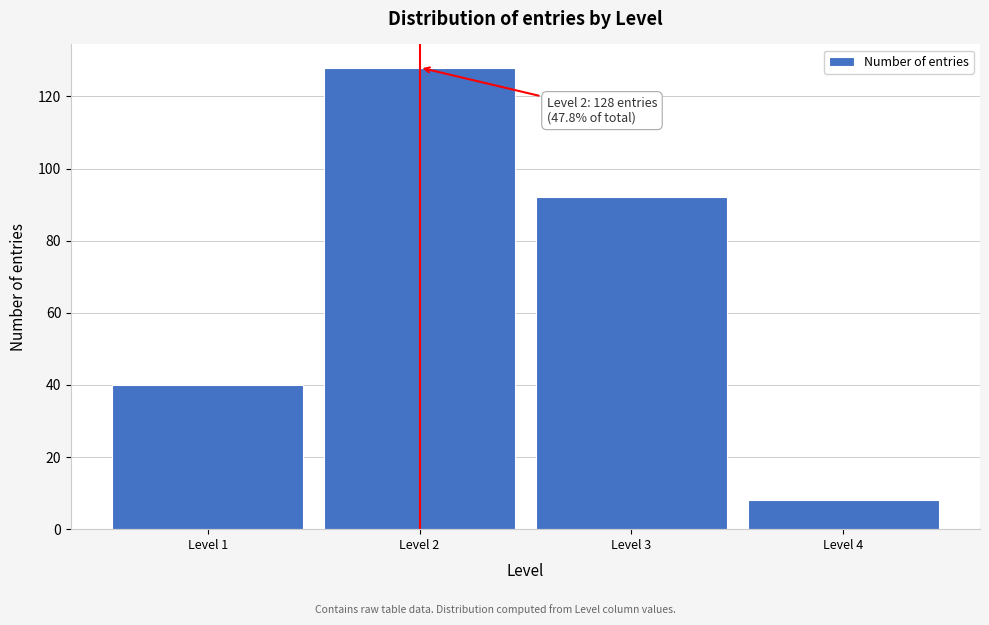

Reading left to right, list all the values displayed in this chart.

40	128	92	8